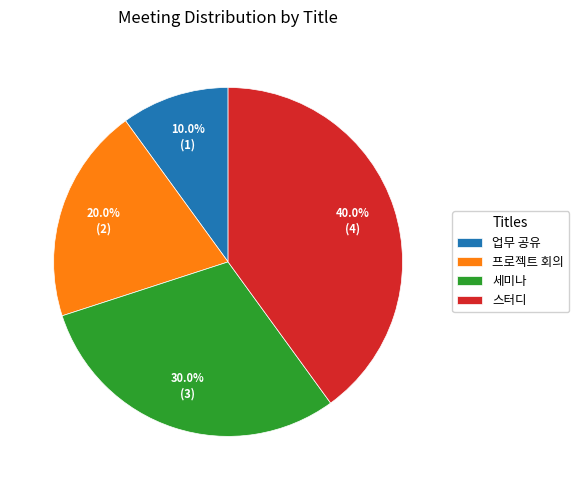

To the nearest percent, what percentage of the pie is 업무 공유?

10%